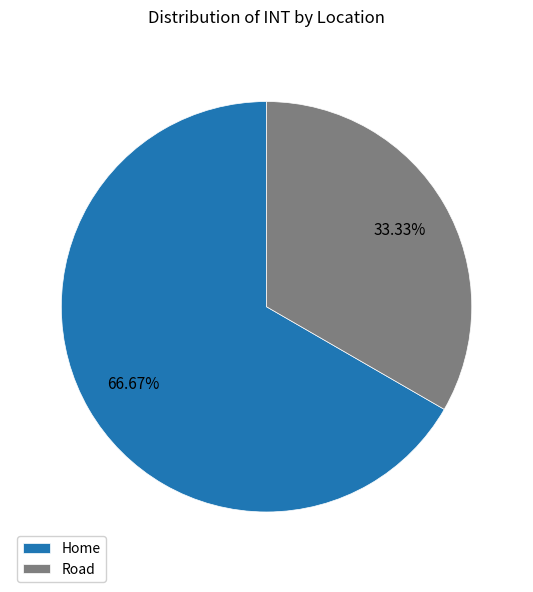

To the nearest percent, what portion does Road represent?

33%